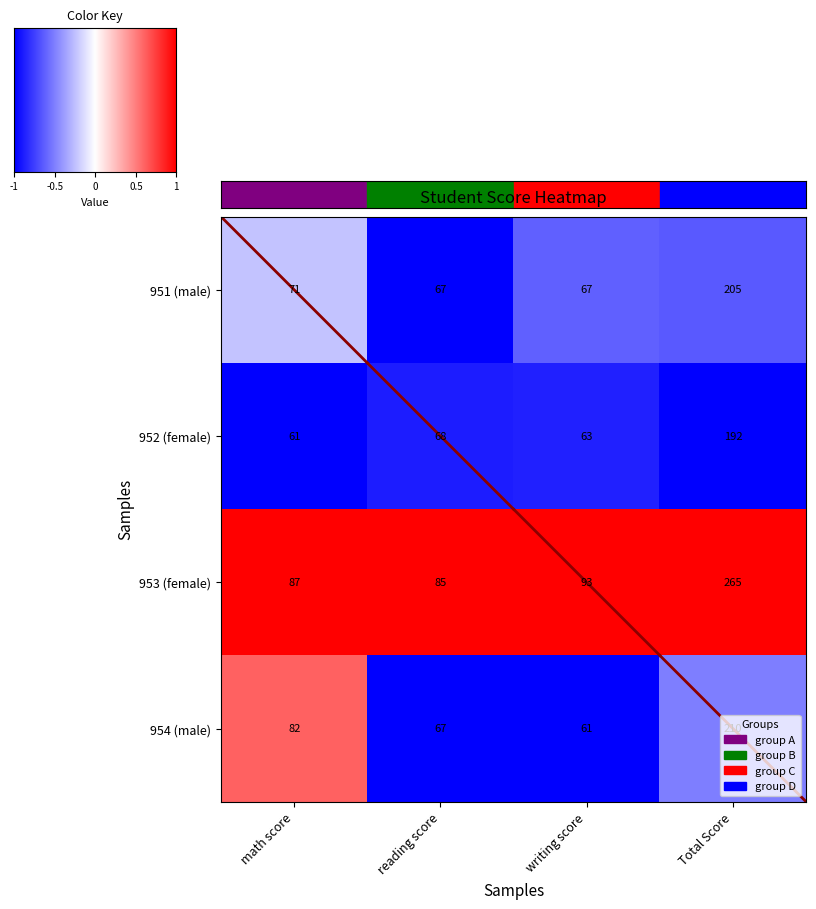

Which series has the largest range (max minus min)?

953 (female)